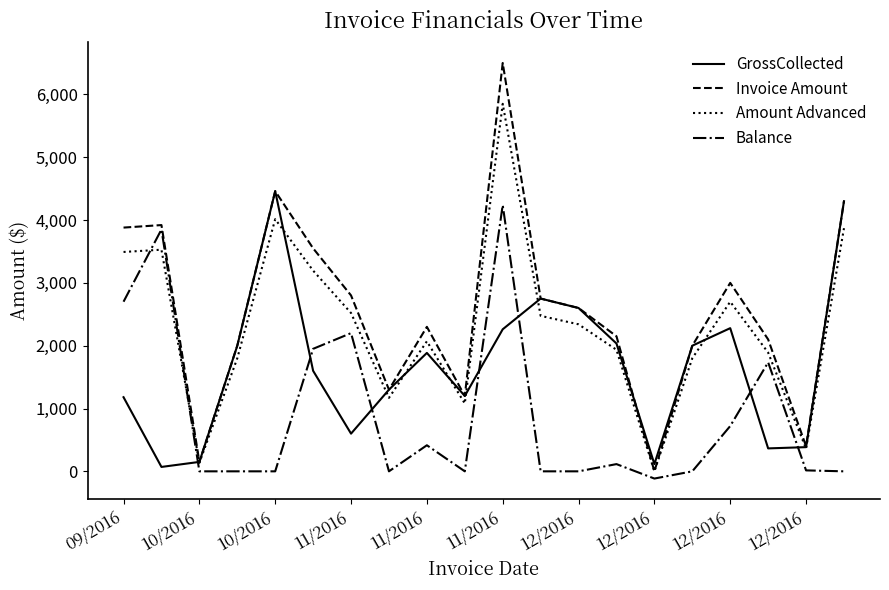

Which series has the widest spread of values?

Invoice Amount